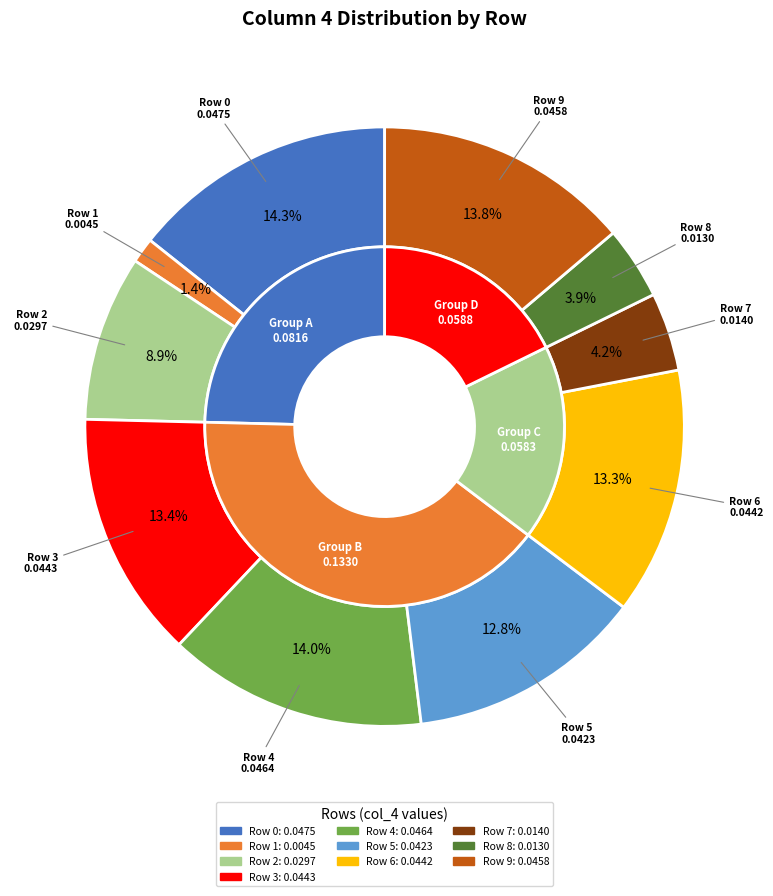

Is there a majority slice in this chart?

No